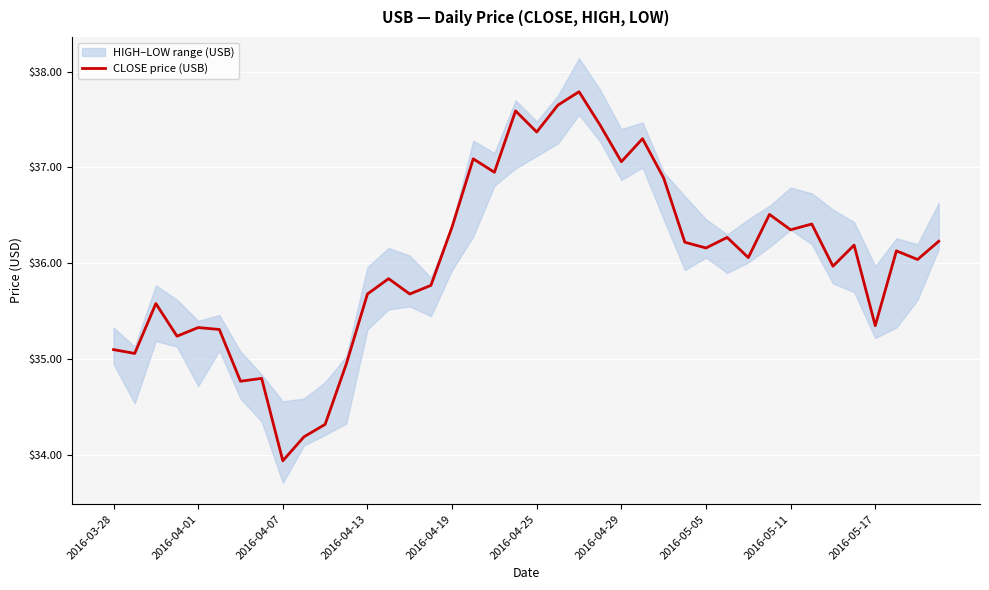

What value does the data have at 14?

35.7